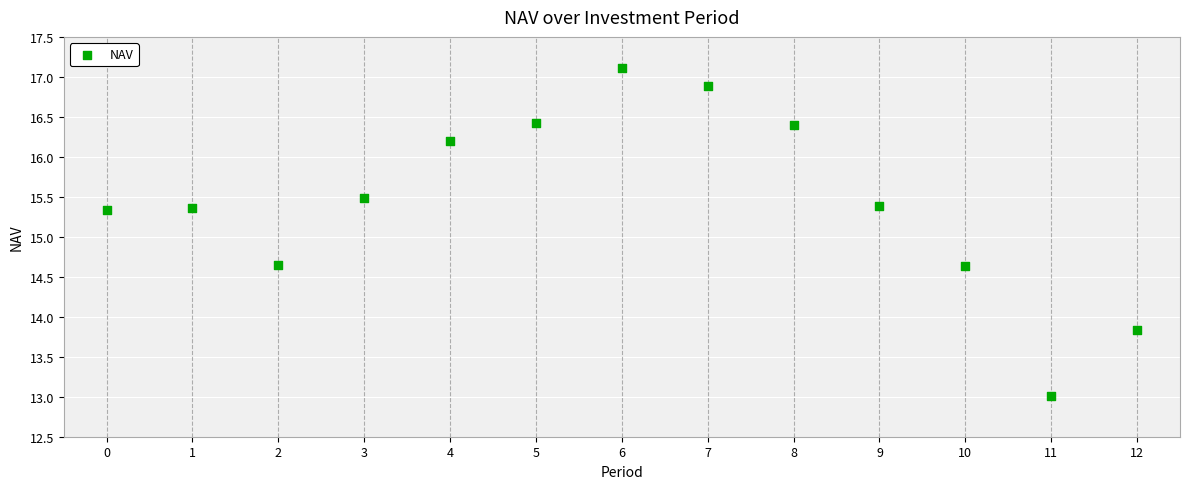

What is the range of Y values (max minus min)?

4.1